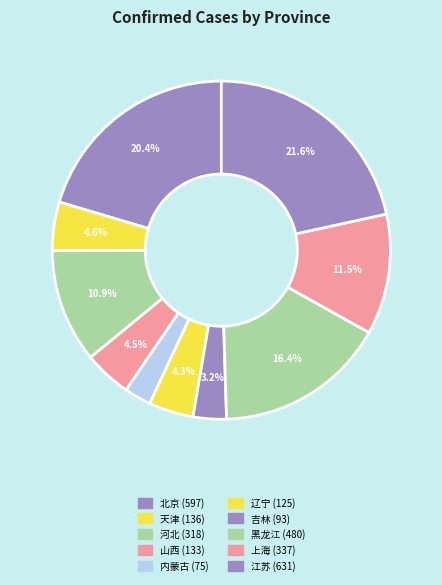

The 河北 slice represents 25% of the pie. True or false?

False